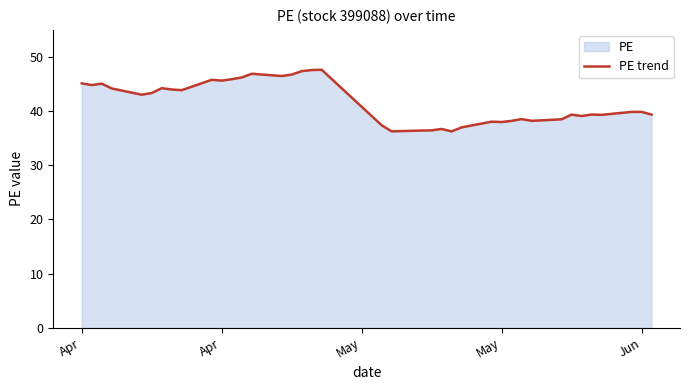

What is the average value?

41.7